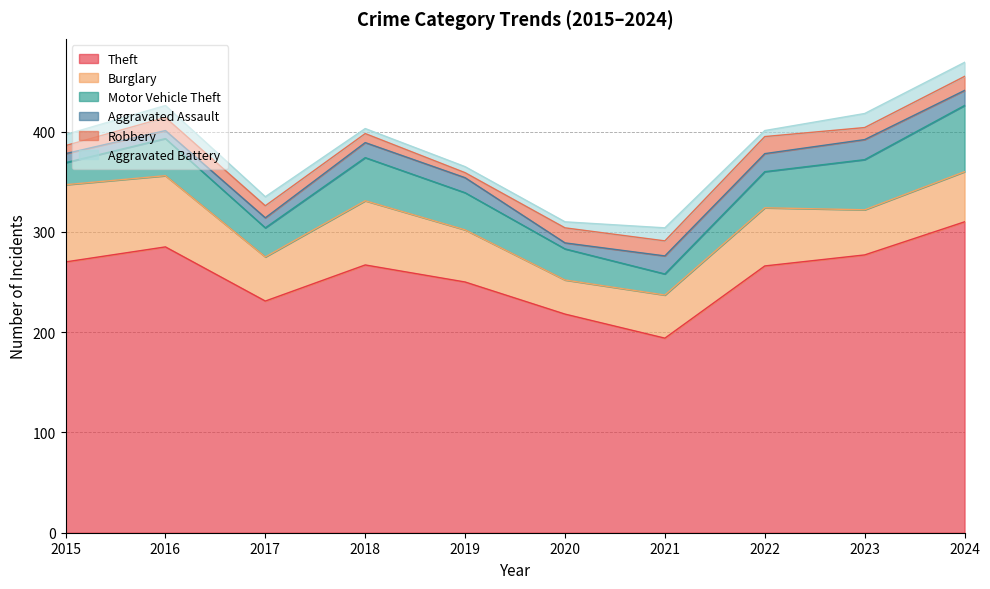

Is the value of Burglary at 2015 greater than the value of Robbery at 2022?

Yes